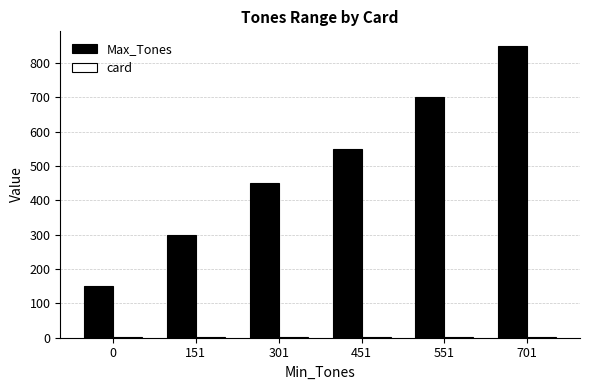

Which series has the largest total across all categories?

Max_Tones